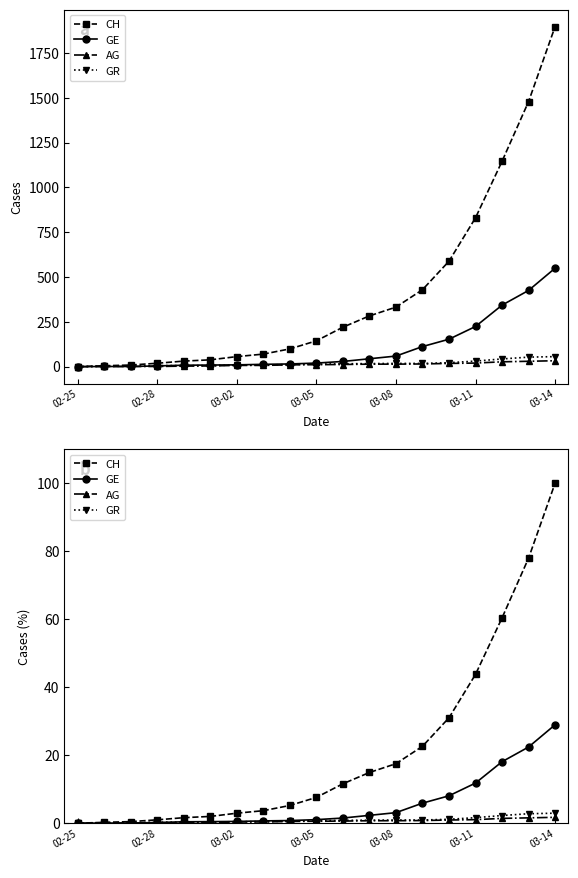

What is the maximum value for GE?

29.0